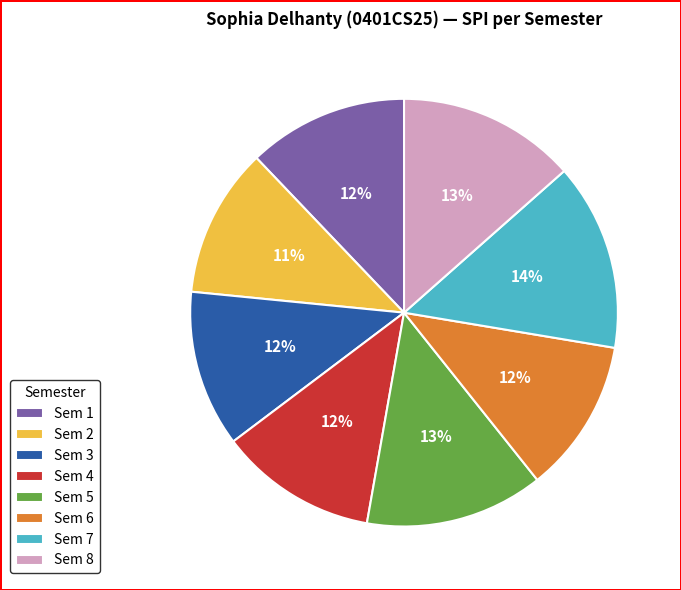

What is the ratio of the value at Sem 4 to the value at Sem 2?

1.1